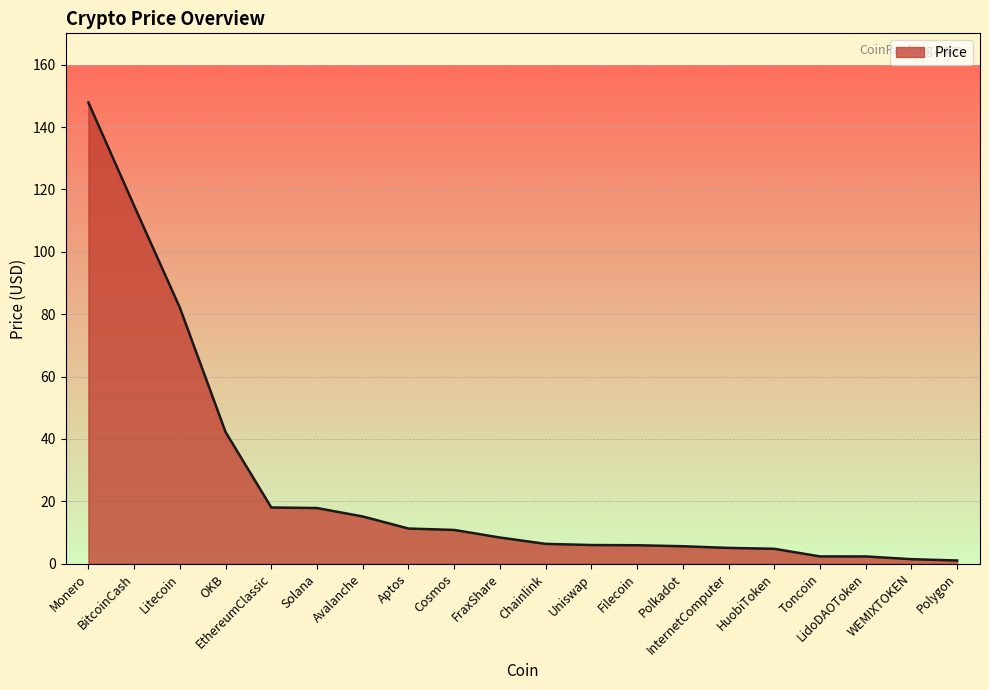

At which label does the data first exceed 8?

Monero